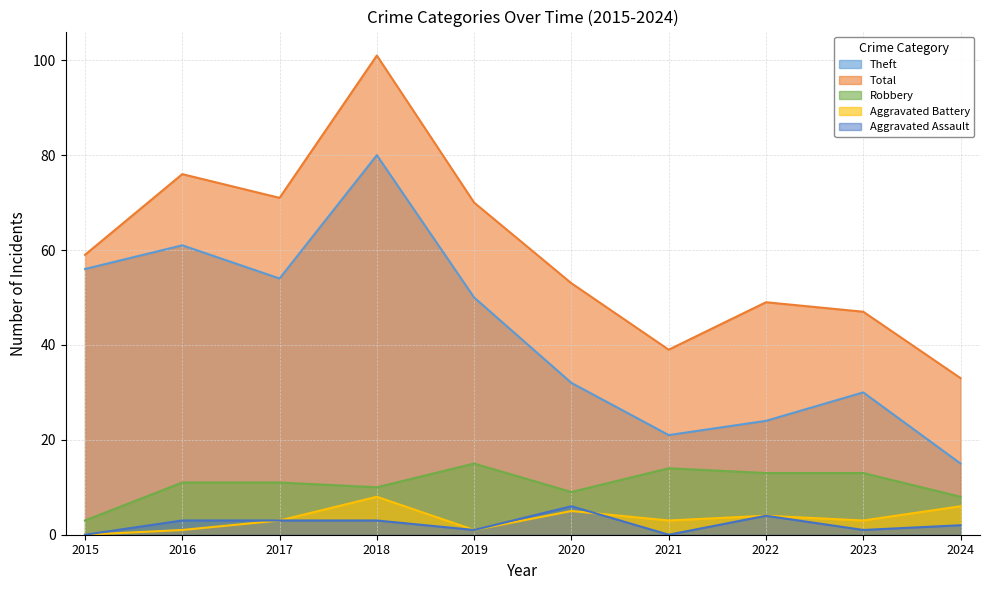

At which label is Aggravated Assault closest to 3?

2016